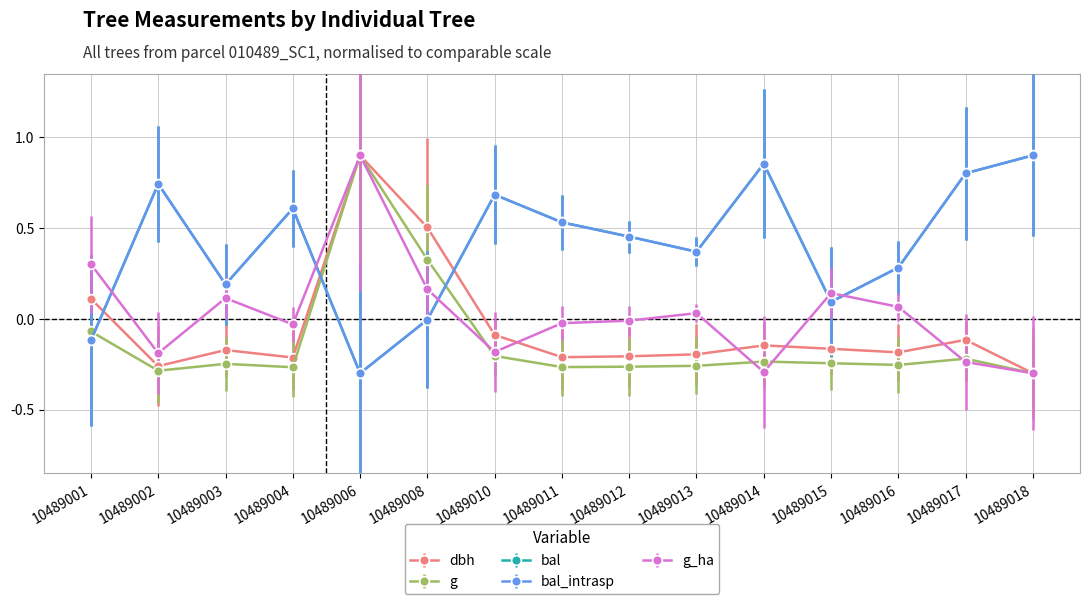

Is it true that g_ha equals -0.2 at 10489002?

True